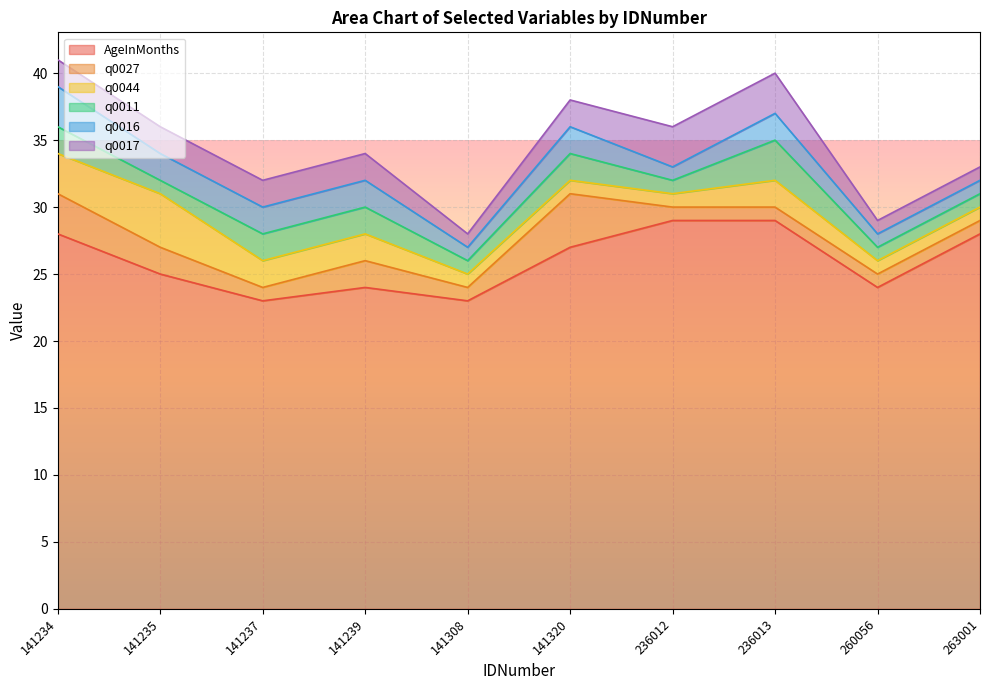

True or false: q0011 and q0017 cross at least once.

False